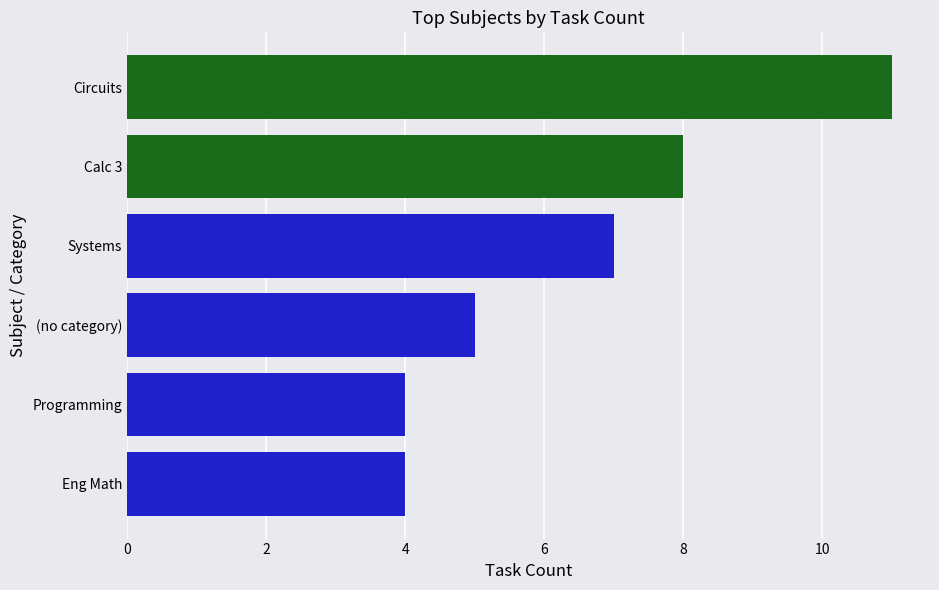

How many series are shown in this chart?

1